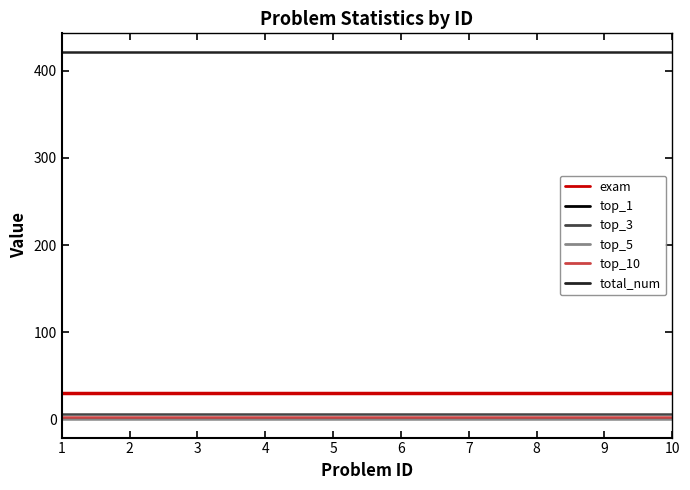

How many lines are shown in the chart?

6